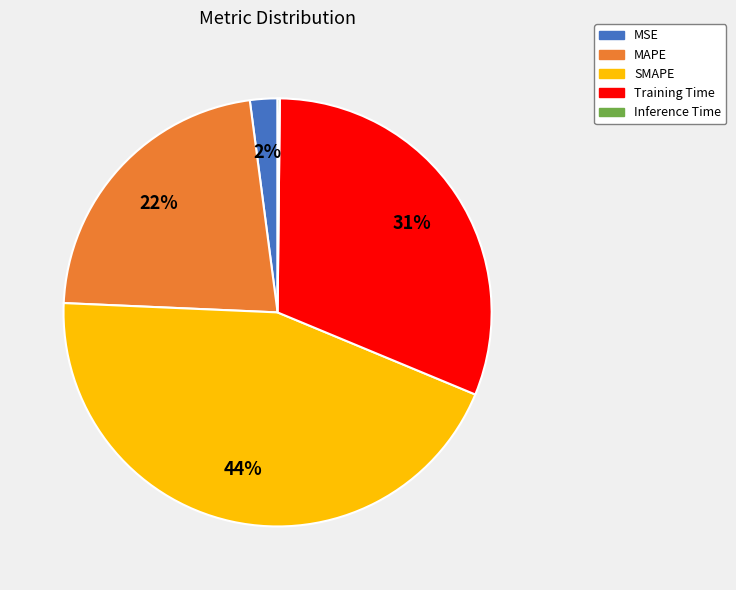

To the nearest percent, what portion does Training Time represent?

31%